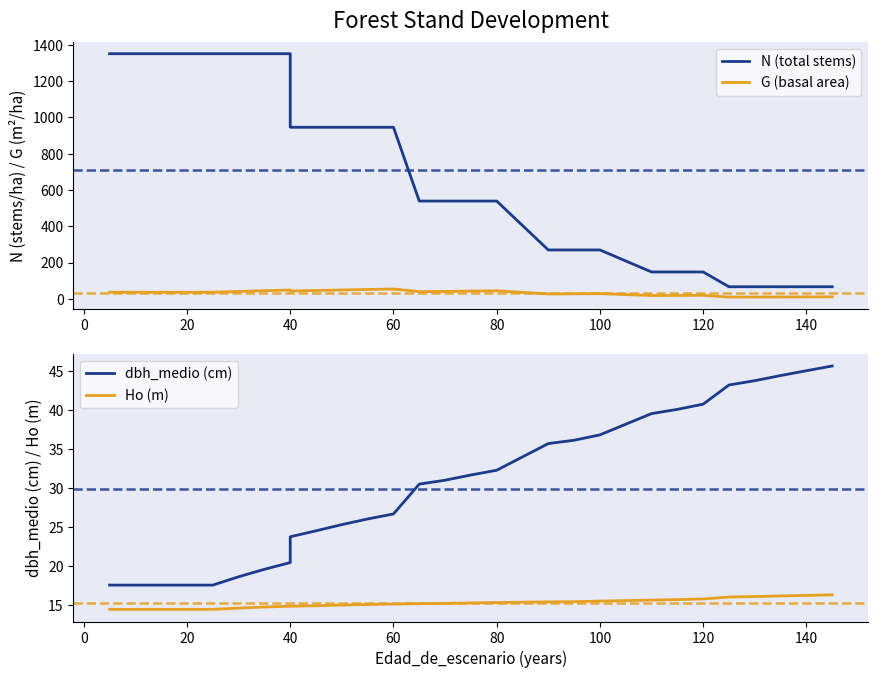

Is the value of N (total stems) at 23 greater than the value of dbh_medio (cm) at 0?

Yes